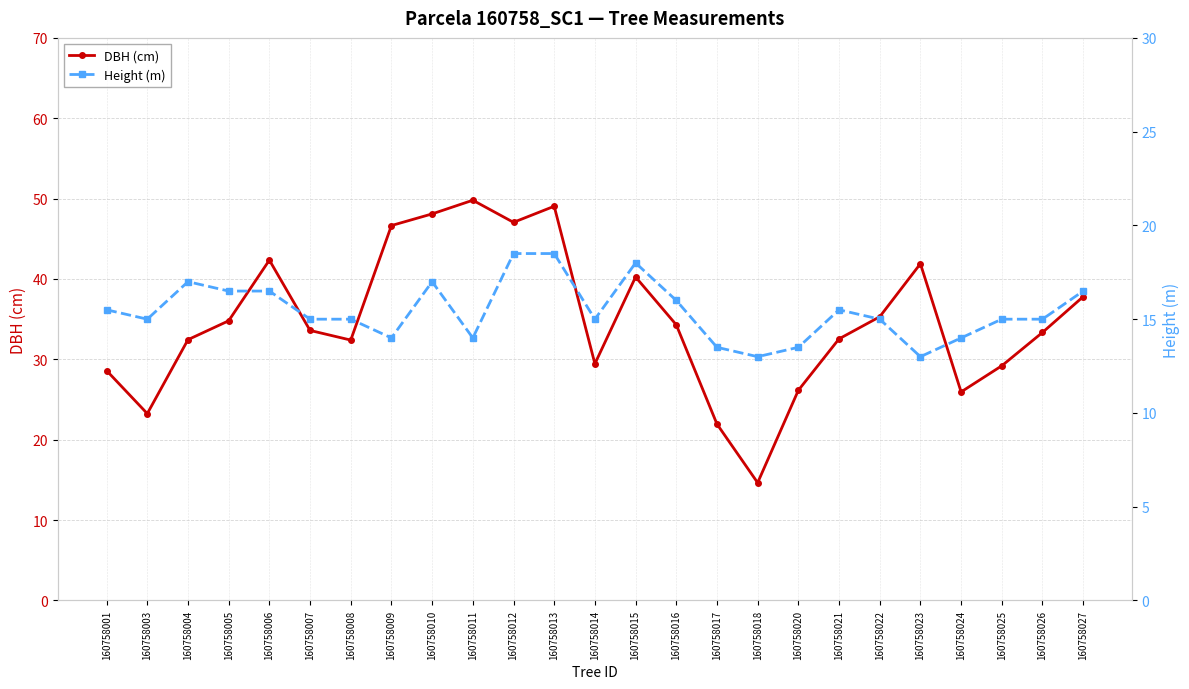

What is the difference between the highest and lowest values at 160758003?

8.2